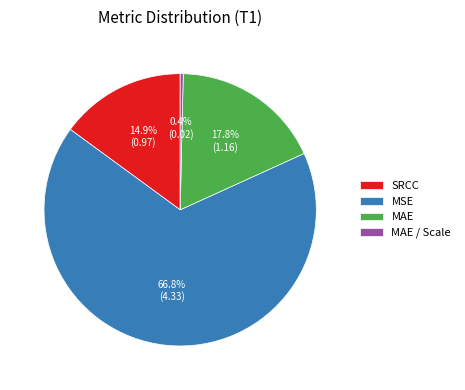

The MAE slice represents 18% of the pie. True or false?

True